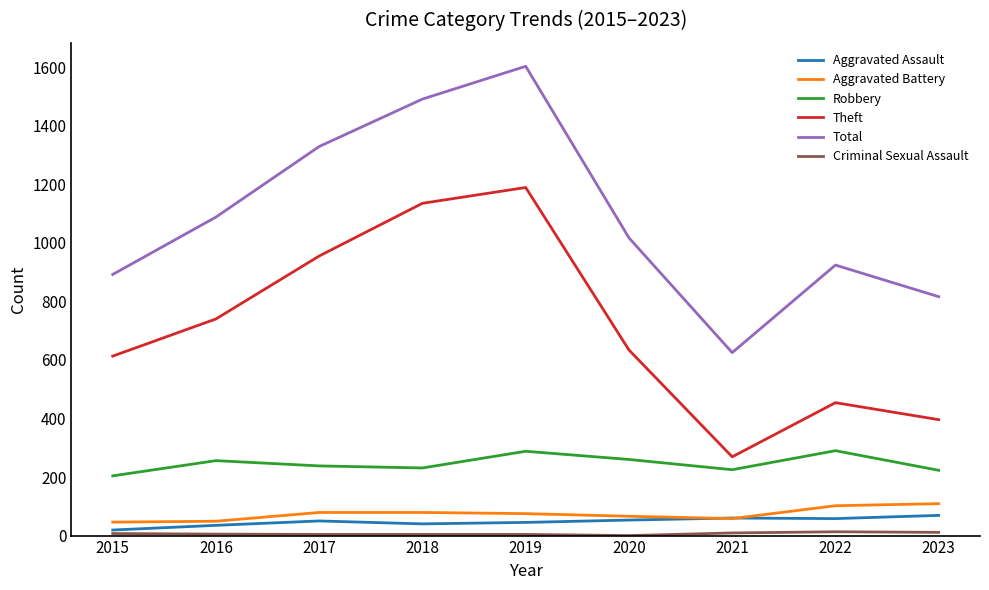

What is the maximum value shown in the chart?

1603